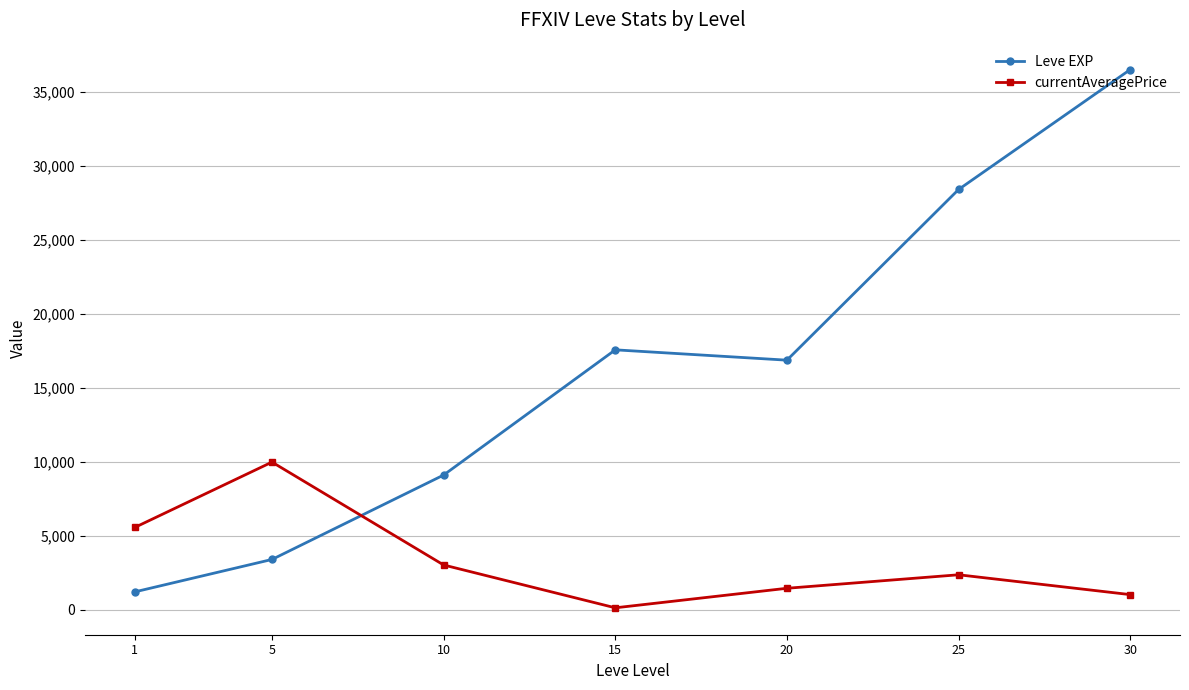

Which series changed the most between 1 and 25?

Leve EXP